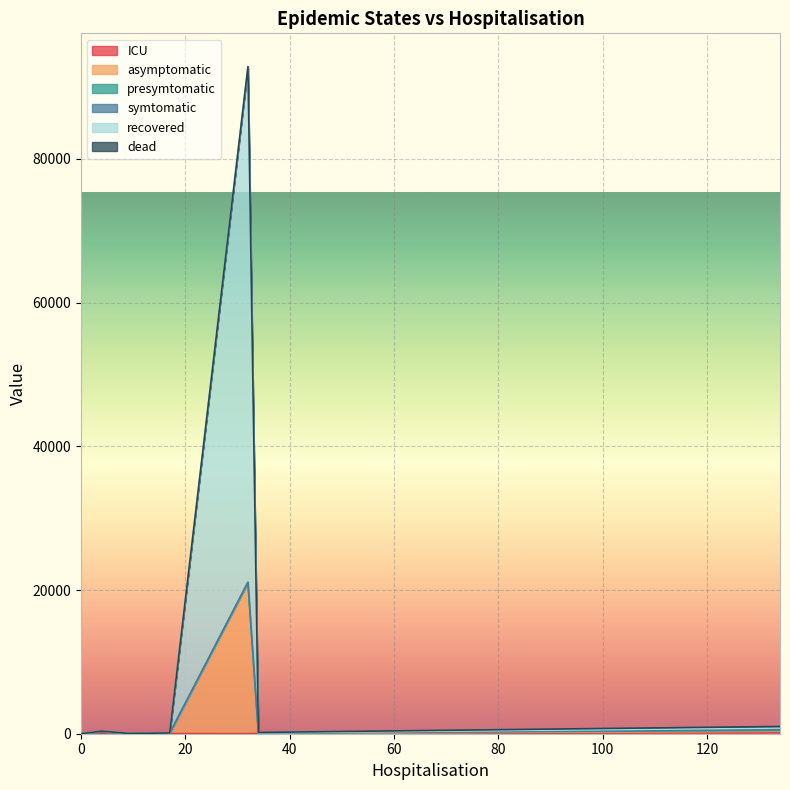

Is the value of dead at Min greater than the value of ICU at Std. Max?

No